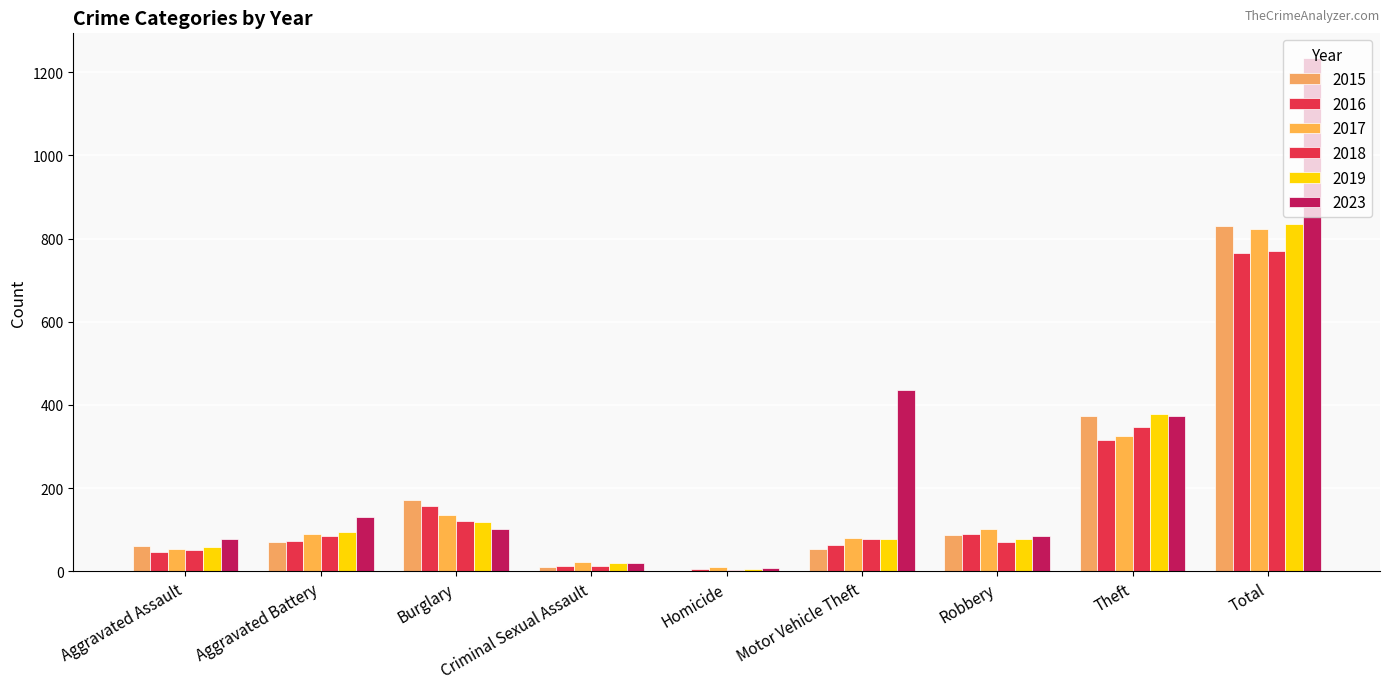

Reading left to right, transcribe all the data shown in this chart.

2015: 61	71	171	10	2	54	88	373	831
2016: 46	73	156	14	6	64	89	316	765
2017: 53	91	136	23	11	81	102	325	823
2018: 51	86	121	14	3	77	71	347	771
2019: 58	94	119	20	5	79	77	379	835
2023: 78	131	101	20	7	435	86	373	1233